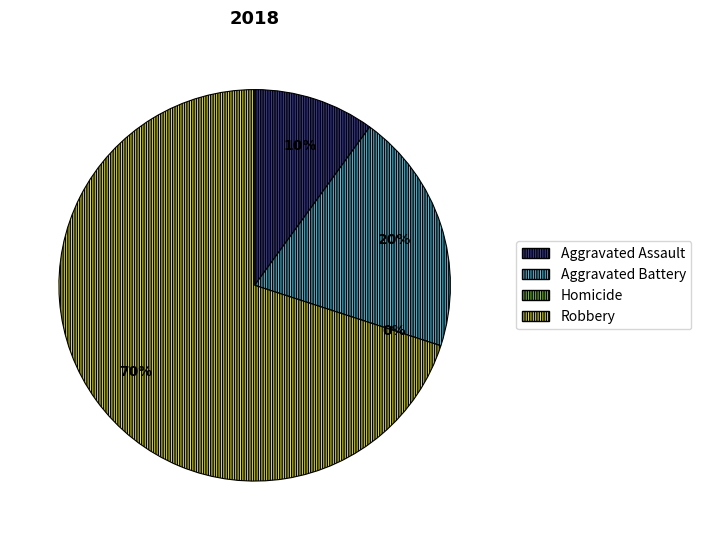

True or false: Aggravated Assault accounts for 10% of the total.

True